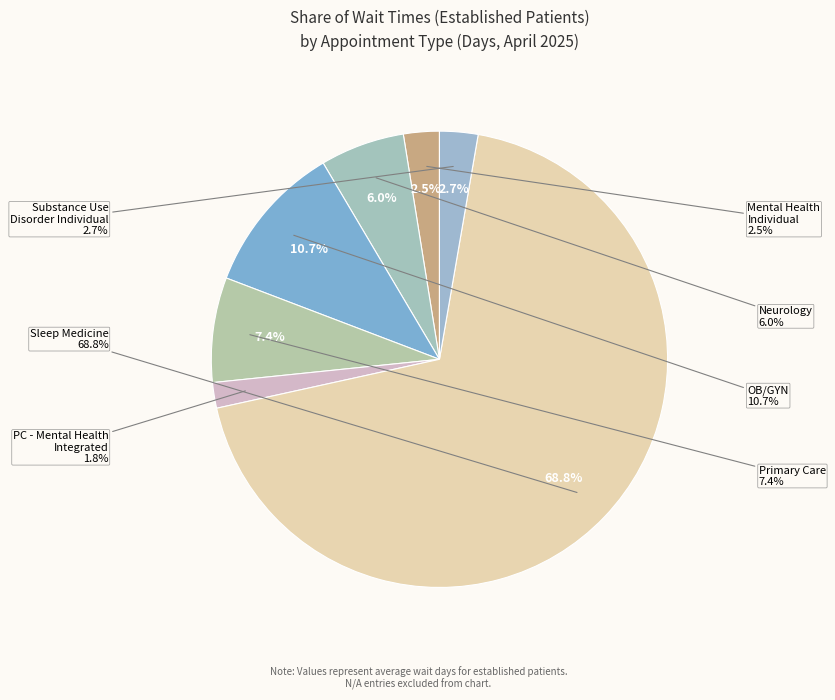

What is the largest slice in the pie chart?

SLEEP MEDICINE